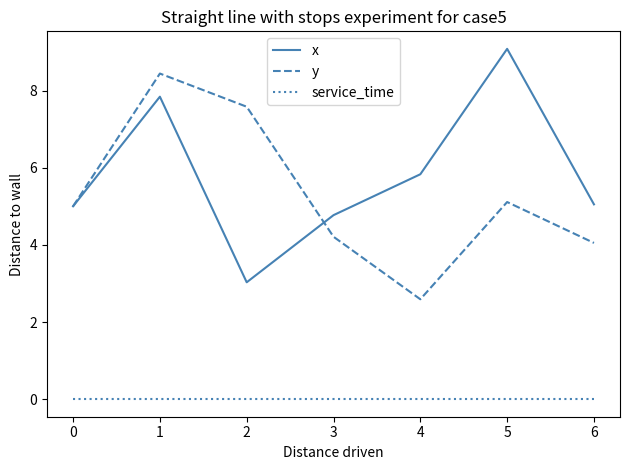

How many lines are shown in the chart?

3